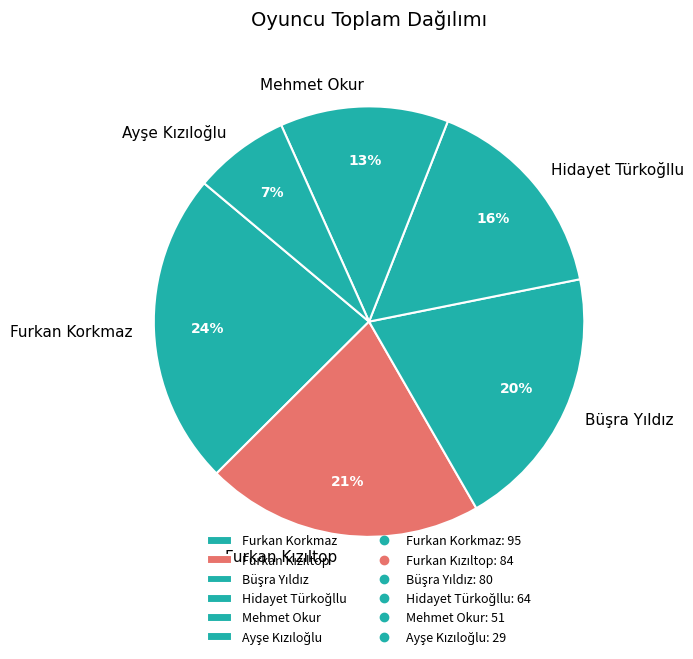

To the nearest percent, what portion does Mehmet Okur represent?

13%